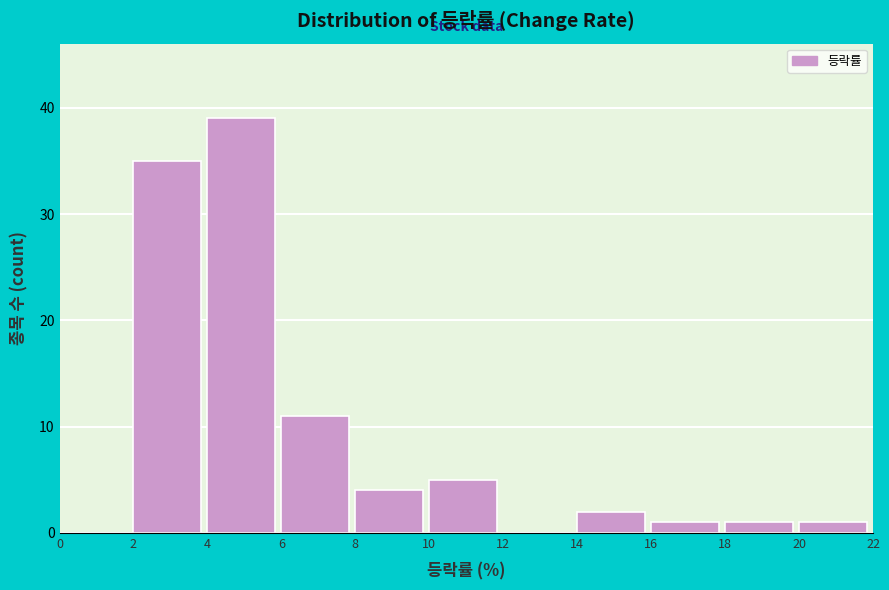

How tall is the bar that spans 8 to 10 on the x-axis? The values are not printed on the chart, so give them approximately, as read against the axis.

4